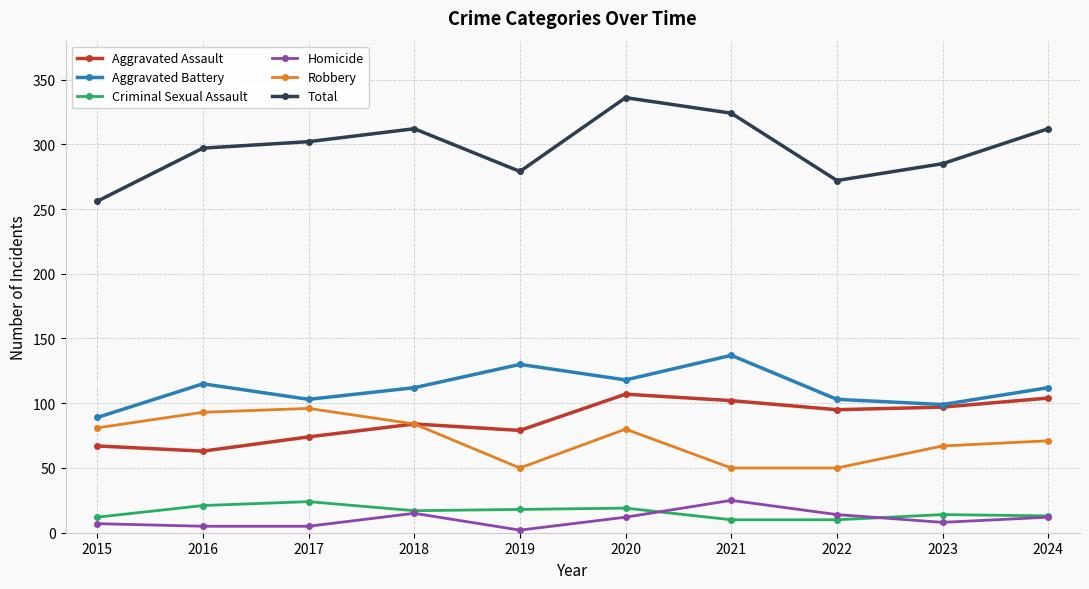

Is it true that Robbery equals 80 at 2020?

True